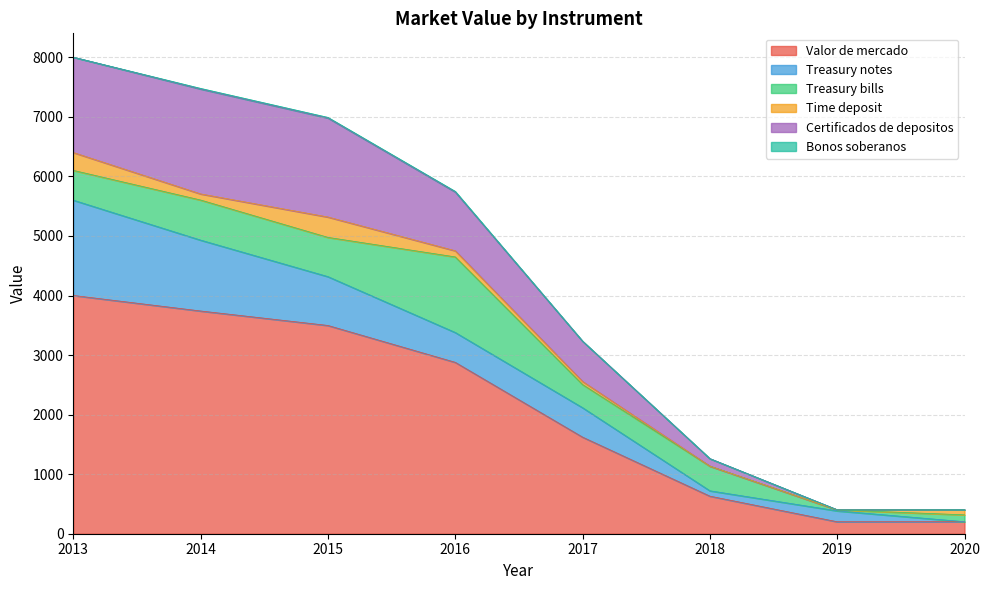

Between 2018 and 2015, which is larger?

2015